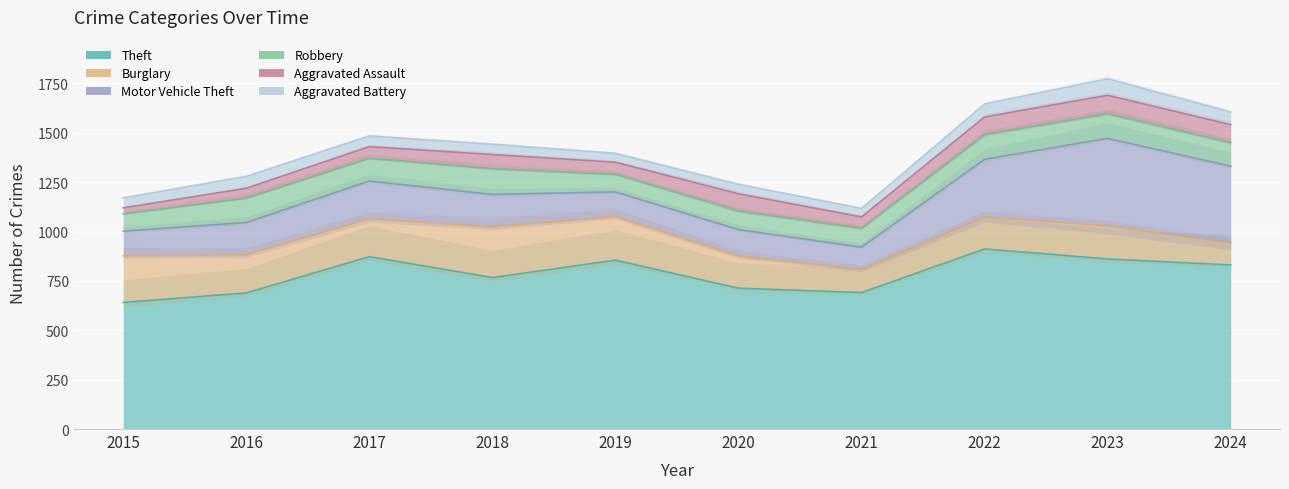

Rank the categories by Aggravated Assault value from lowest to highest.

2015, 2016, 2021, 2017, 2019, 2018, 2020, 2022, 2024, 2023